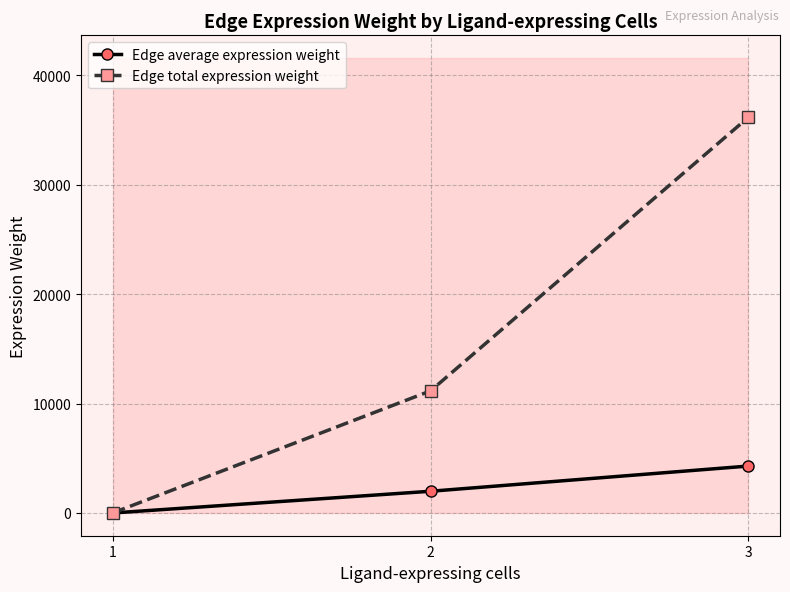

What is the difference between the second highest and minimum values in the Edge average expression weight series?

1983.9